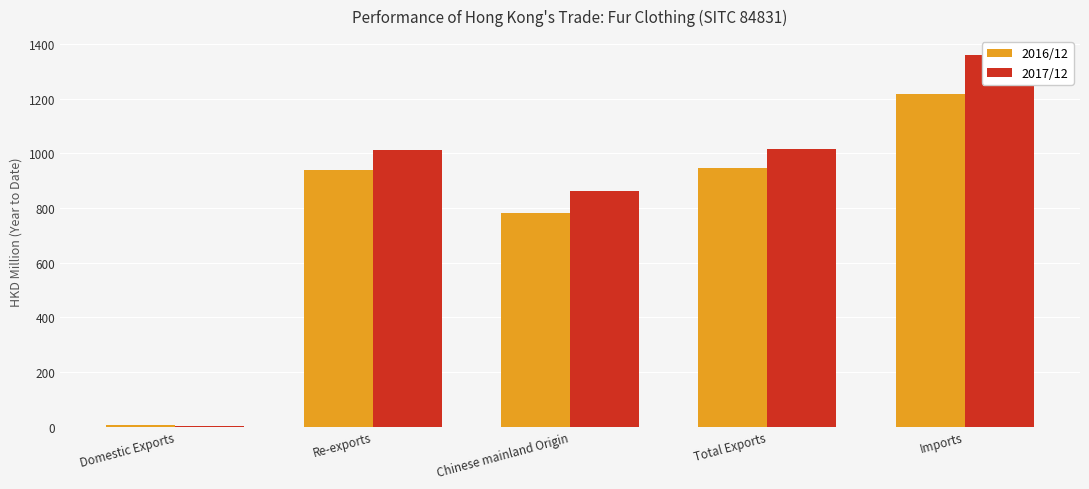

What is the sum of the 2016/12 values at Imports and Domestic Exports?

1223.2